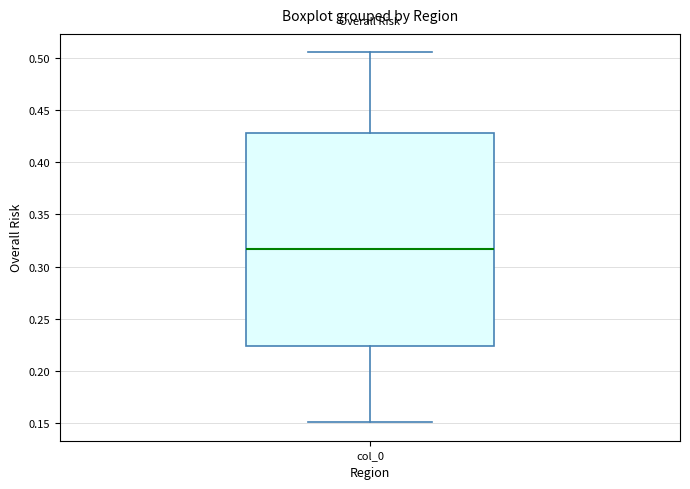

Where is the upper edge of the box for col_0 on the y-axis? The values are not printed on the chart, so give them approximately, as read against the axis.

0.430